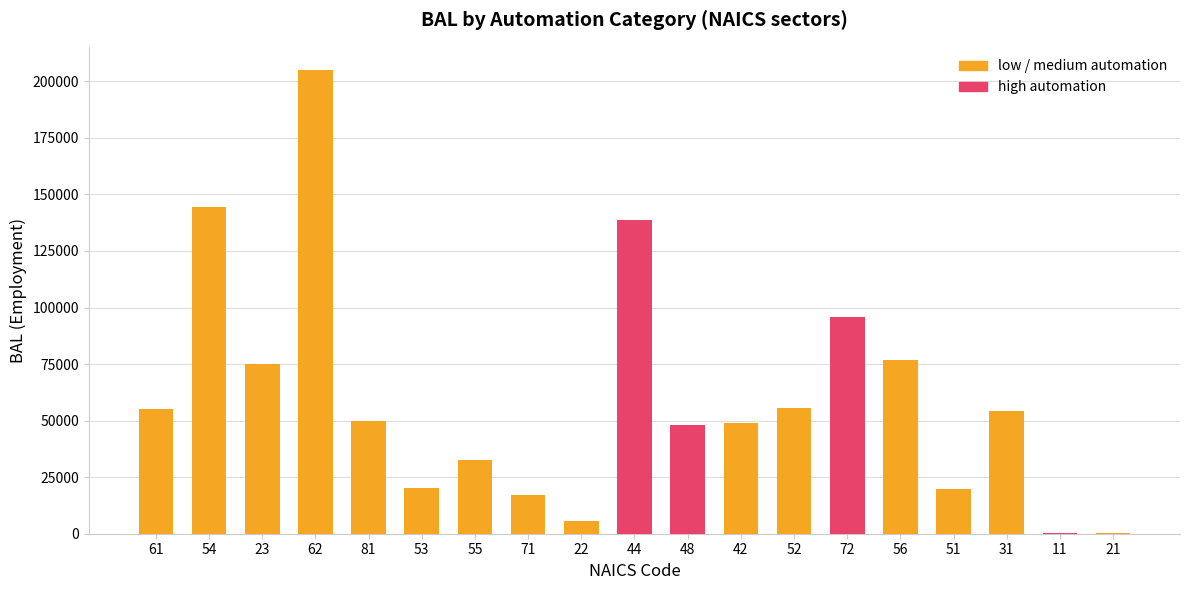

Are the bars horizontal?

No